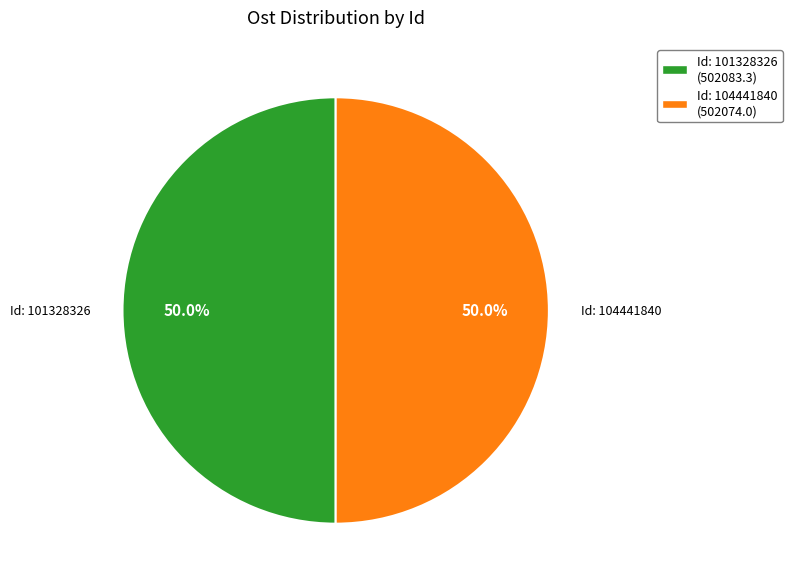

What portion of the pie excludes Id: 104441840 (502074.0)?

50.0%